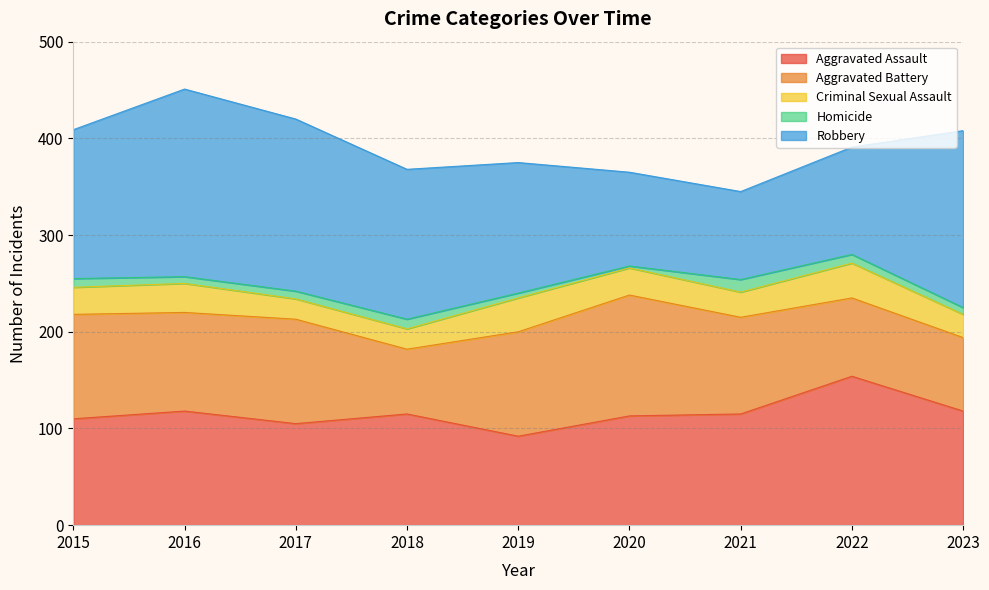

Does the chart have visible grid lines?

Yes